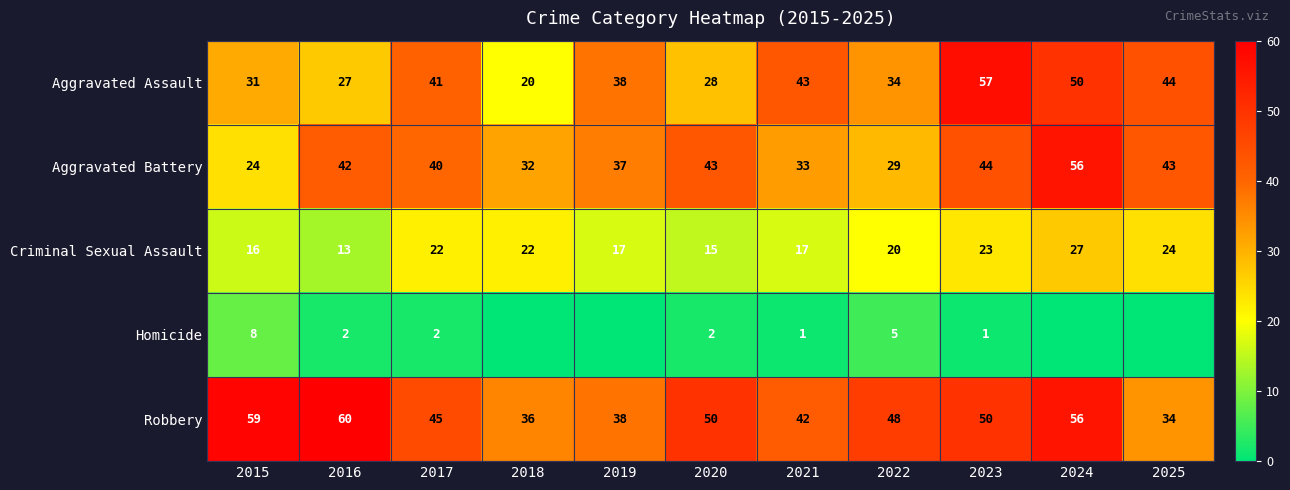

List the labels in order of Aggravated Assault value, largest first.

2023, 2024, 2025, 2021, 2017, 2019, 2022, 2015, 2020, 2016, 2018